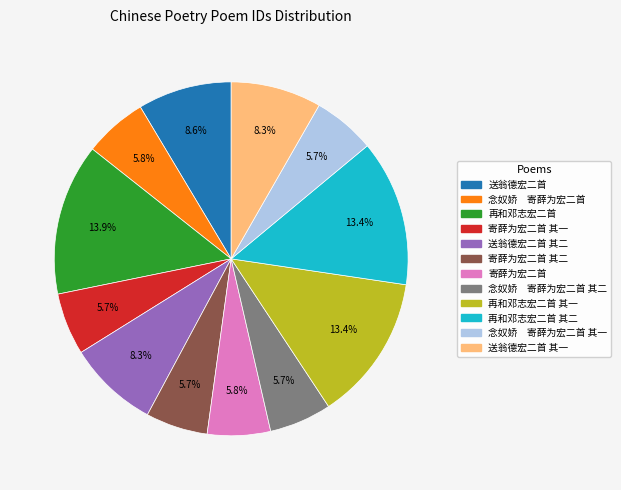

How many slices are in this pie chart?

12